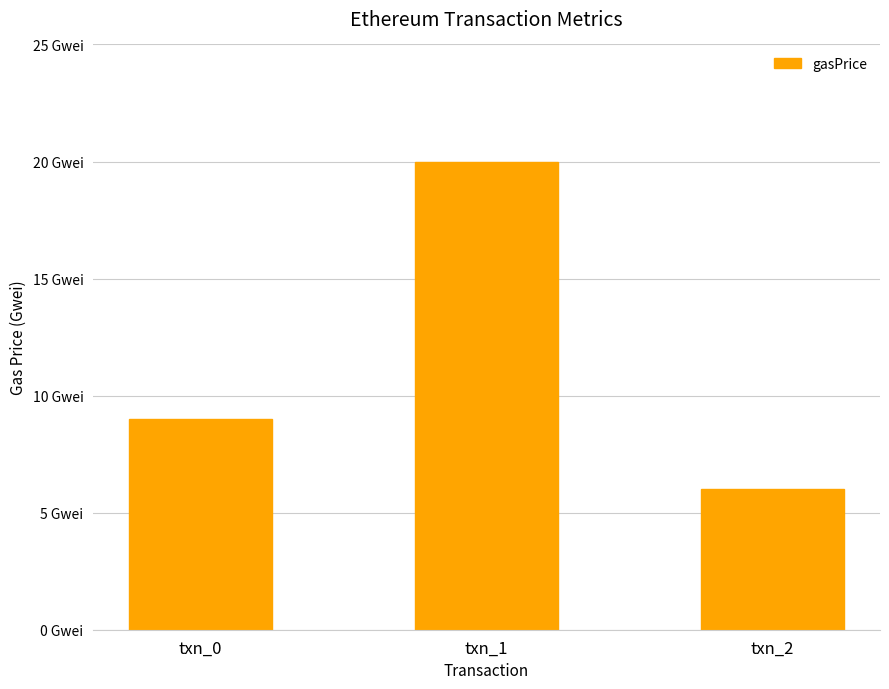

Rank the categories by value from highest to lowest.

txn_1, txn_0, txn_2